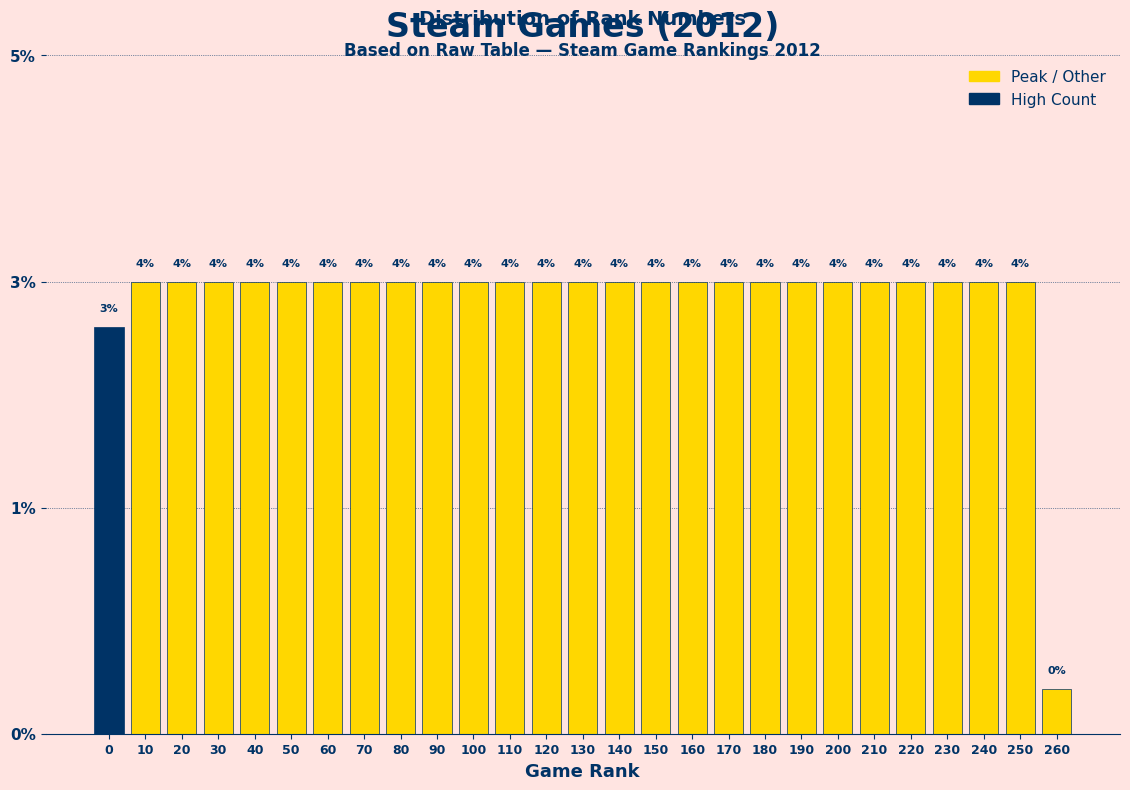

Are the bars horizontal?

No